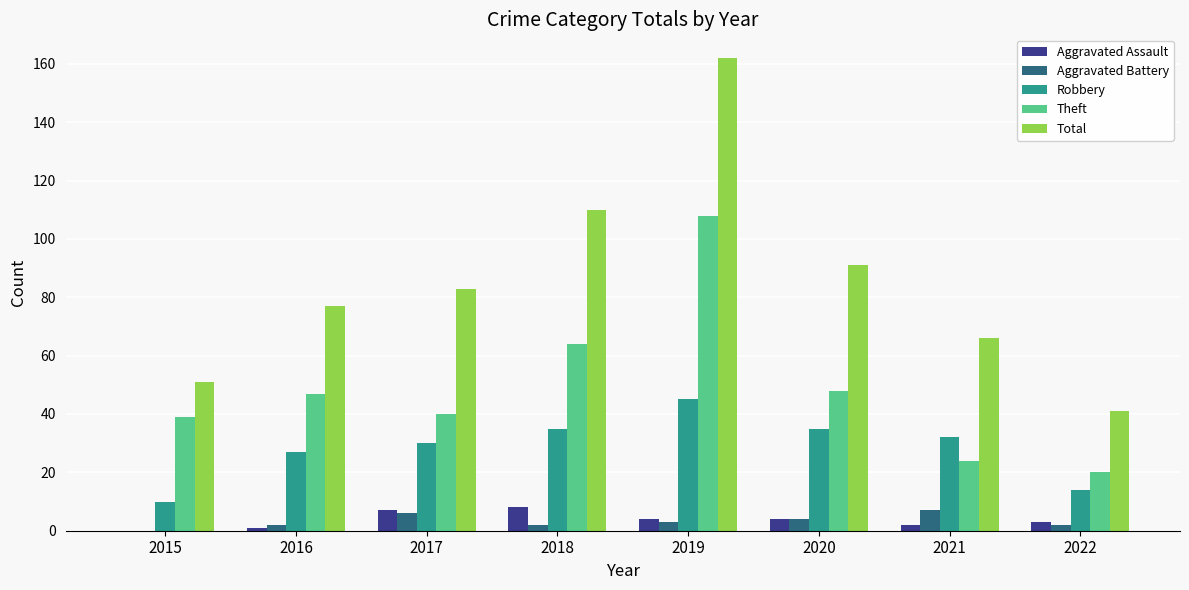

How many data points does each series have?

8